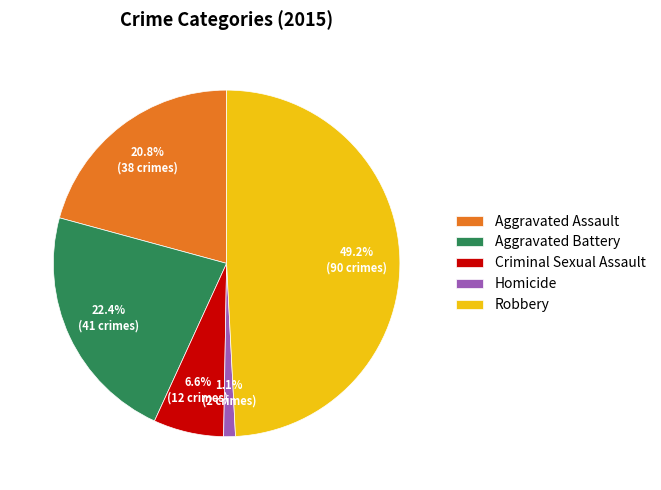

What portion of the pie excludes Aggravated Assault?

79.2%